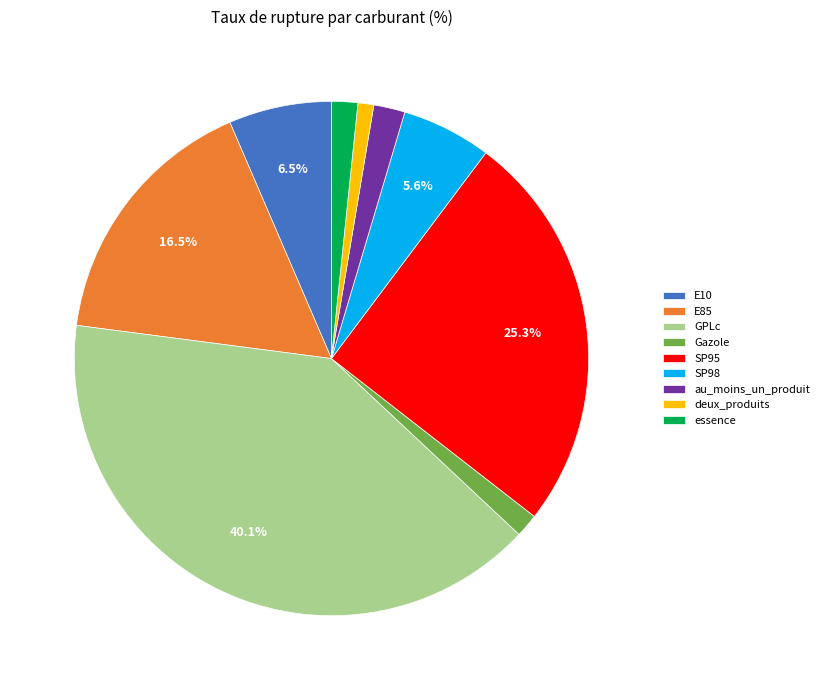

Which slice is the largest?

GPLc